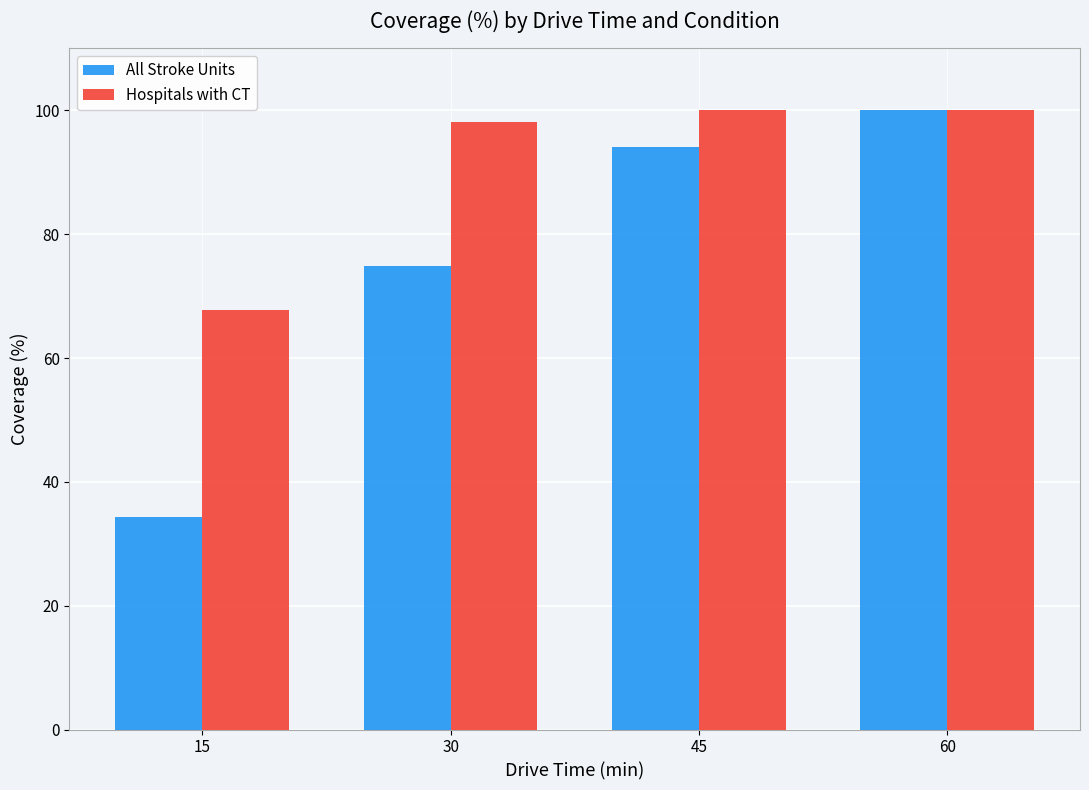

Which series has the largest total across all categories?

Hospitals with CT